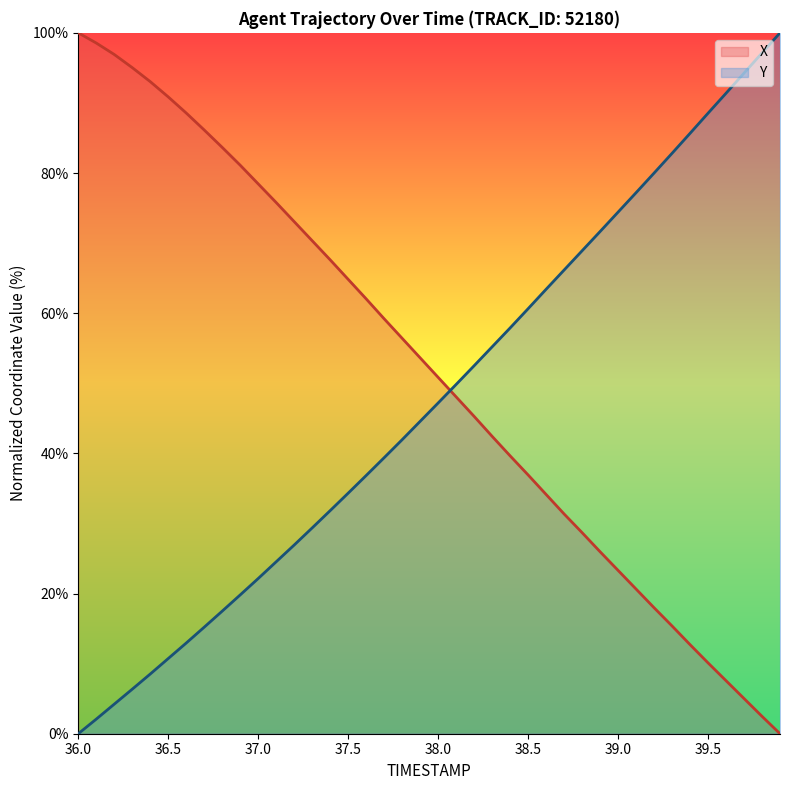

Does the chart display data point markers on the line(s)?

No